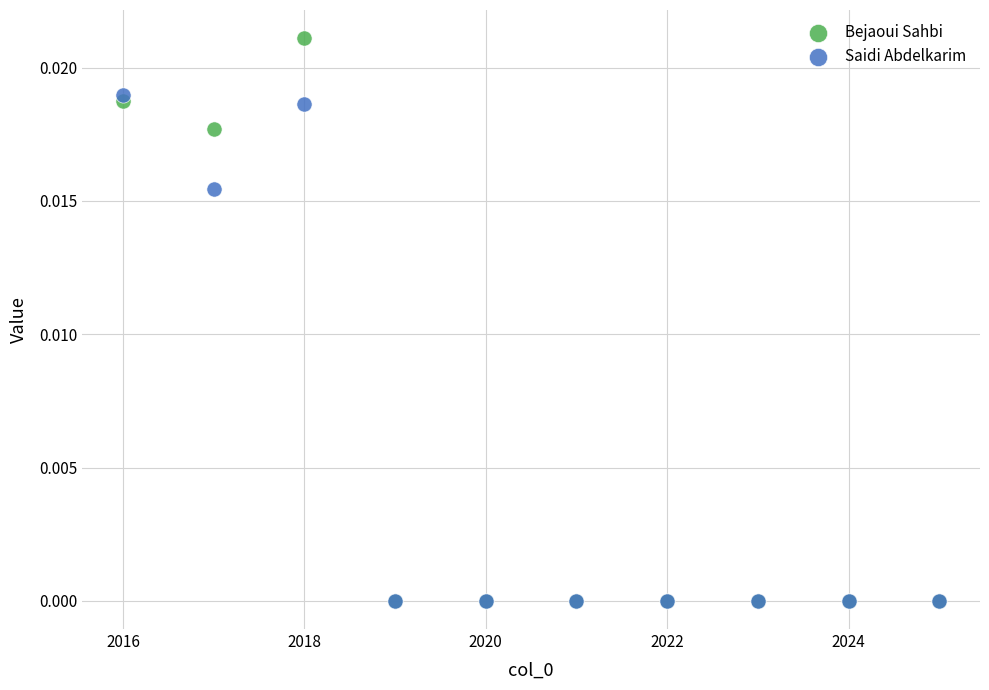

What are all the series names shown in the legend?

Bejaoui Sahbi, Saidi Abdelkarim